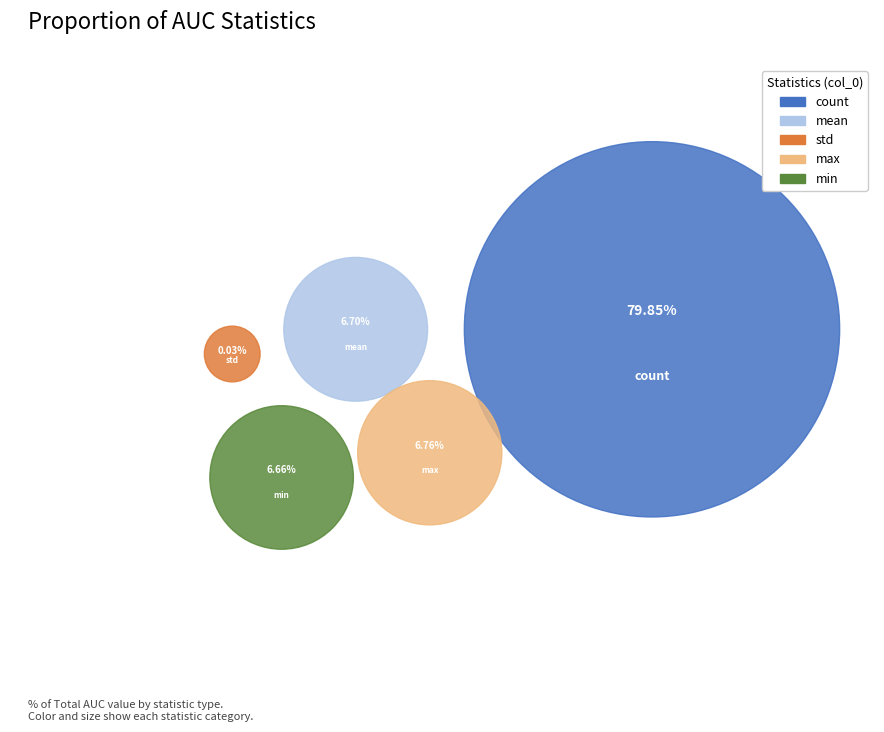

Is it true that std is 14% of the pie?

False